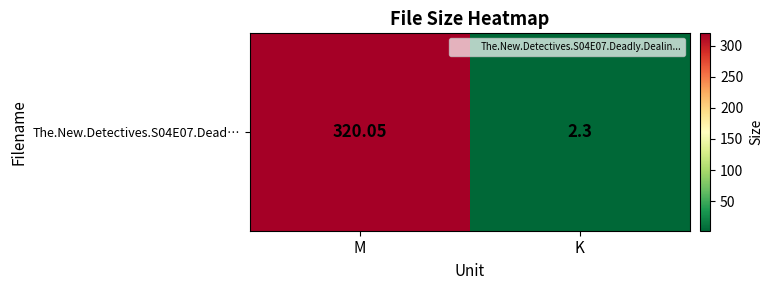

Is it true that the value at K is 2.3?

True